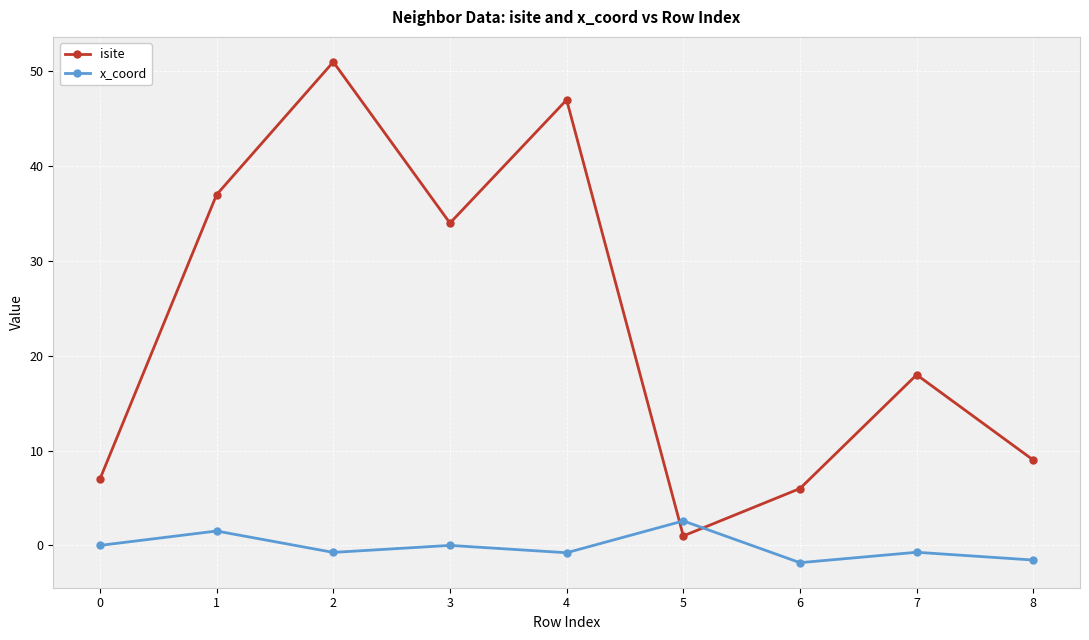

Where does the isite series first go above 18?

1